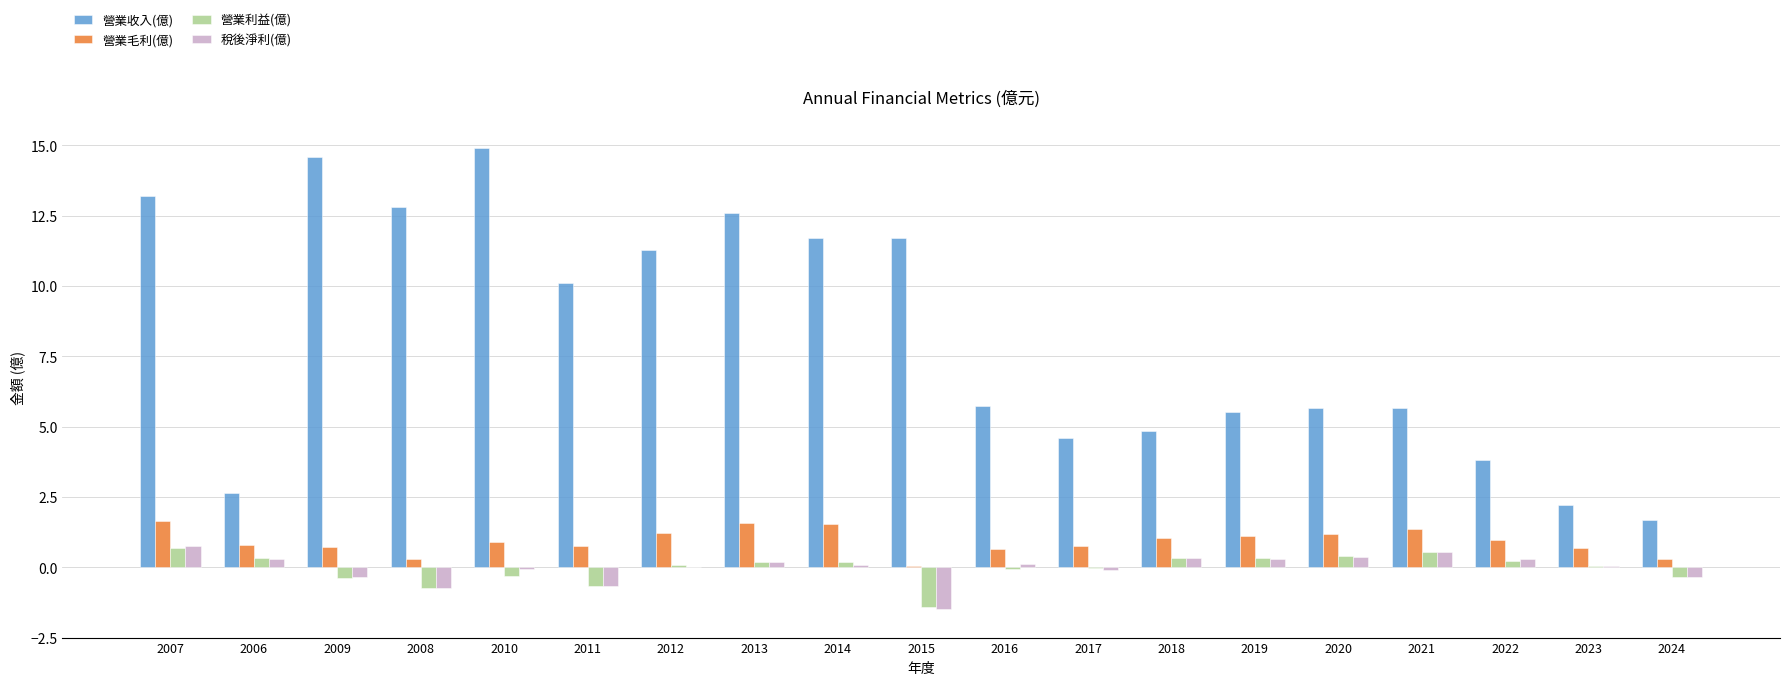

The value of 營業毛利(億) at 2018 is 1.1. True or false?

True